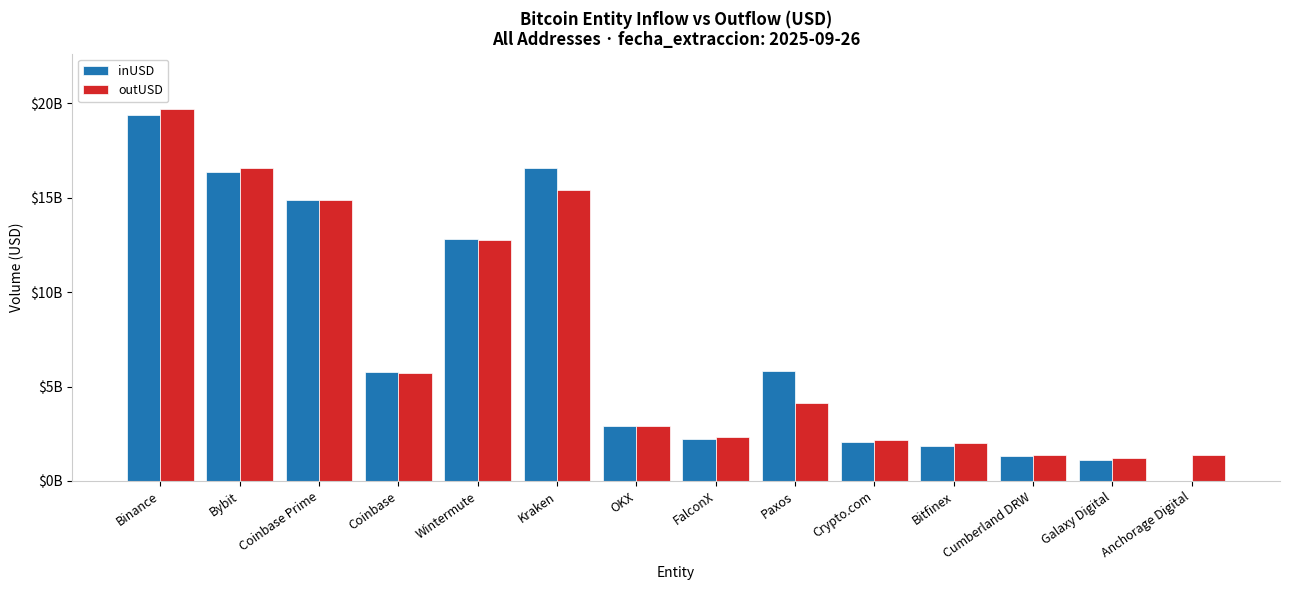

Is the value of inUSD at Crypto.com greater than the value of outUSD at Anchorage Digital?

Yes